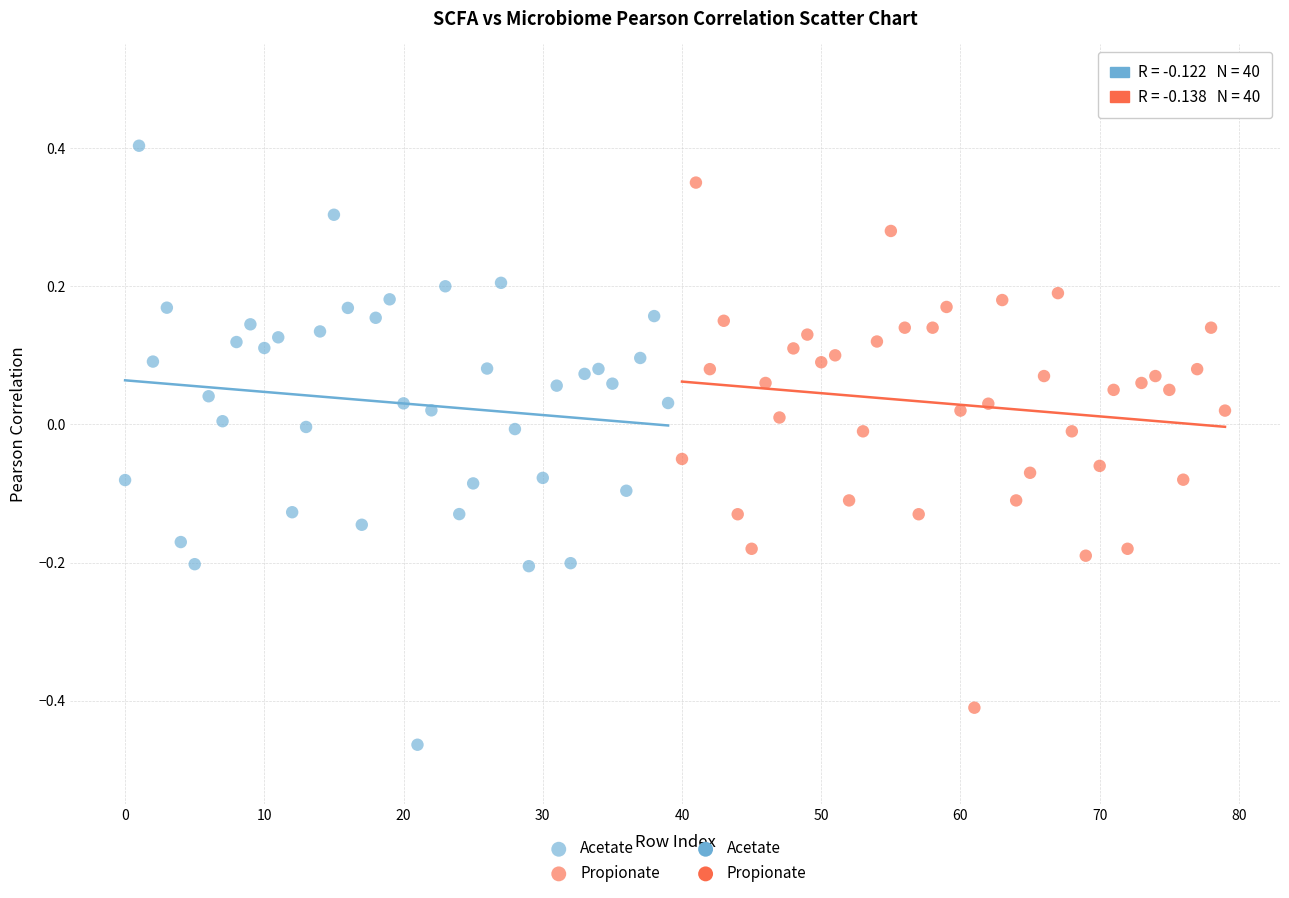

Which series reaches the minimum Y coordinate?

Acetate